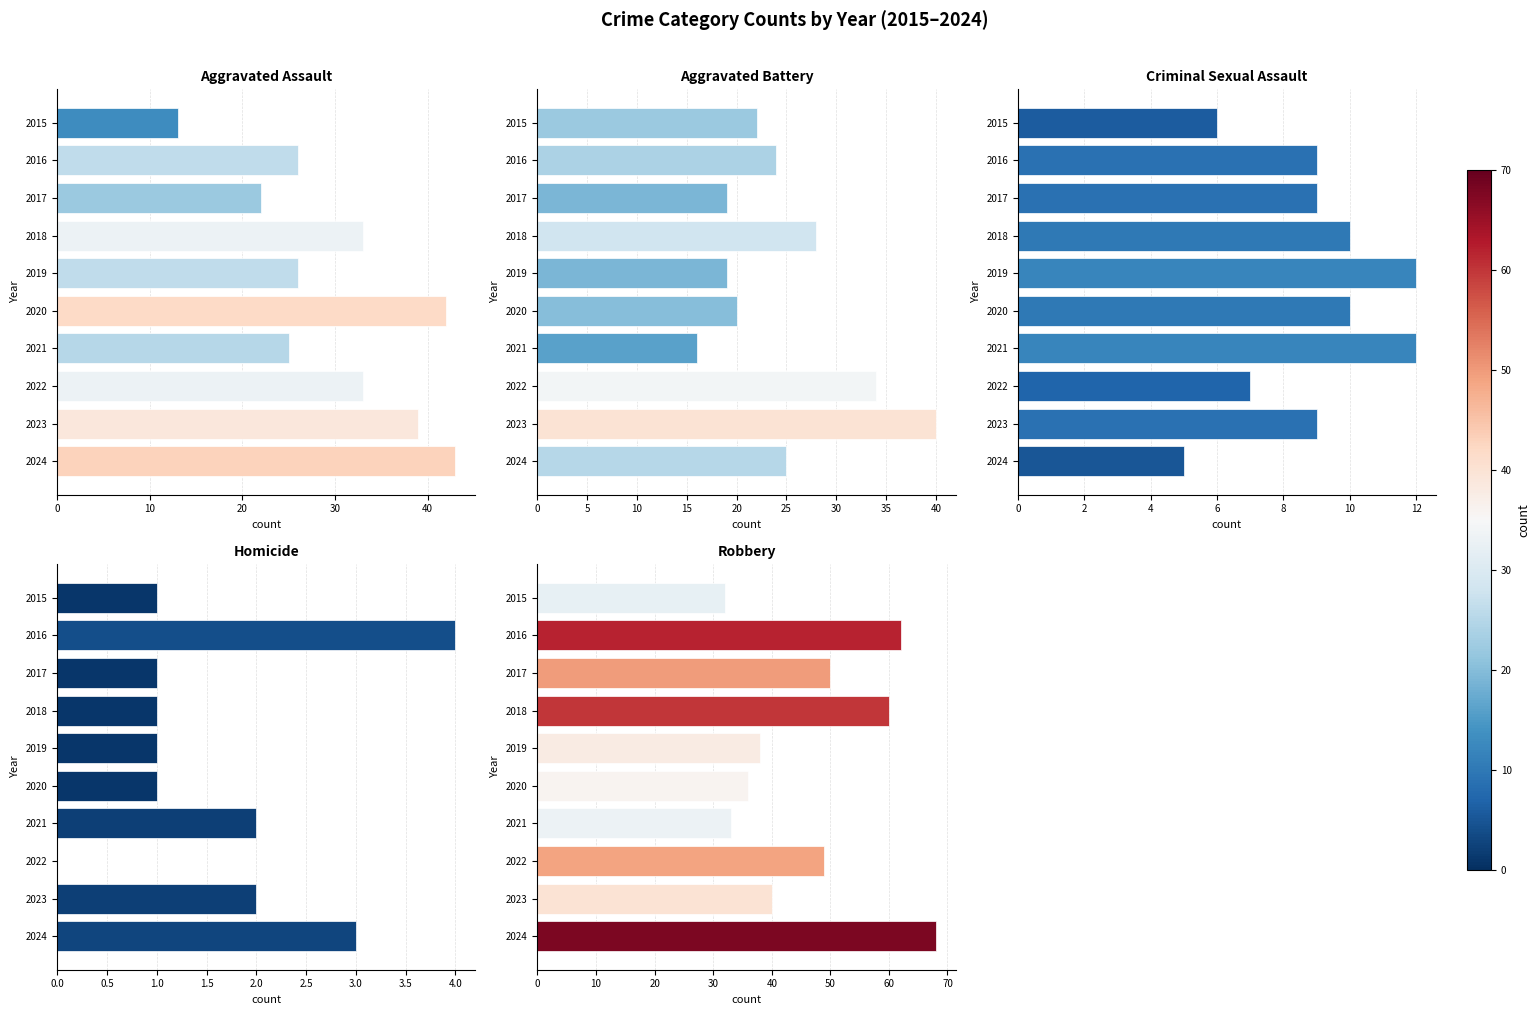

Between 2019 and 2024, which series saw the biggest shift?

Robbery